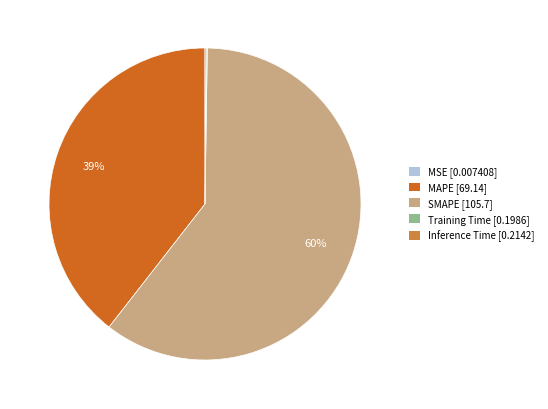

Which slice is the largest?

SMAPE